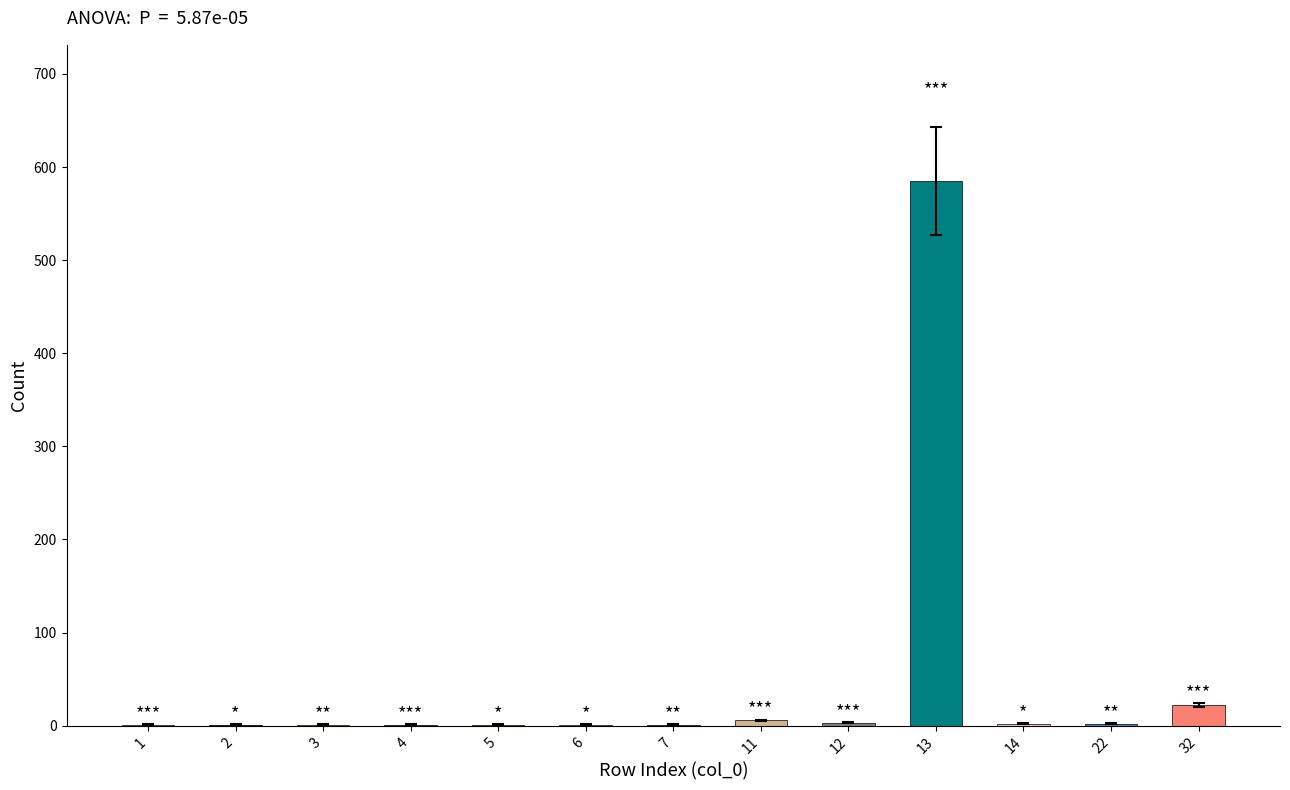

What is the maximum value shown in the chart?

585